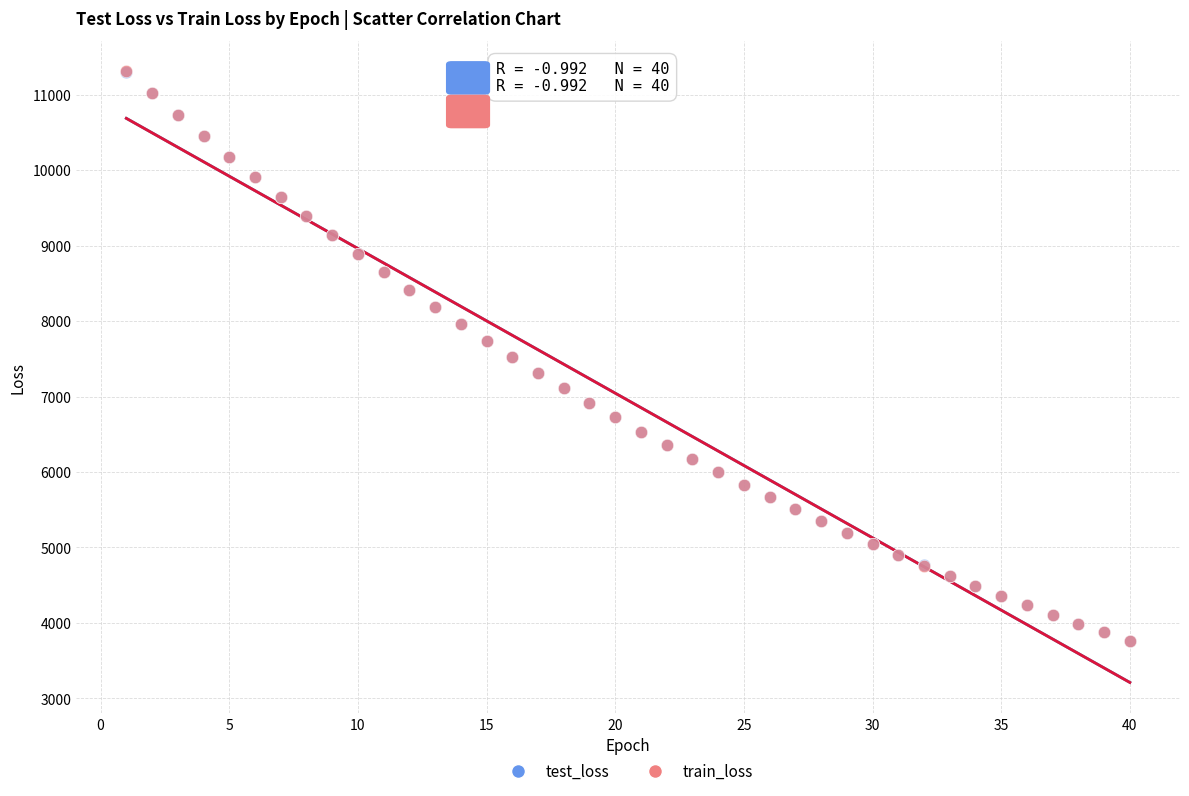

Which series has the largest Y range (max minus min)?

train_loss